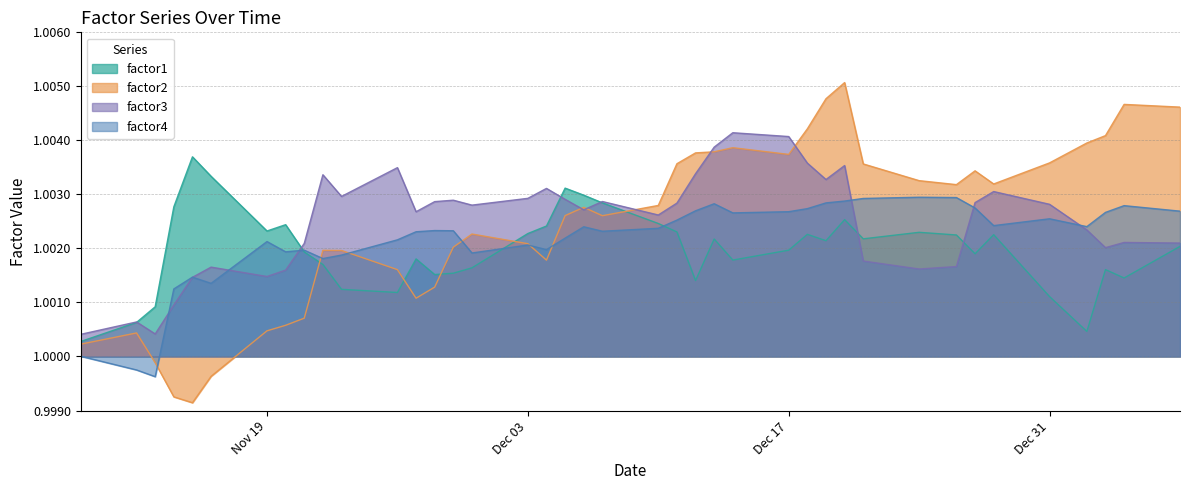

Which series has the largest range (max minus min)?

factor2